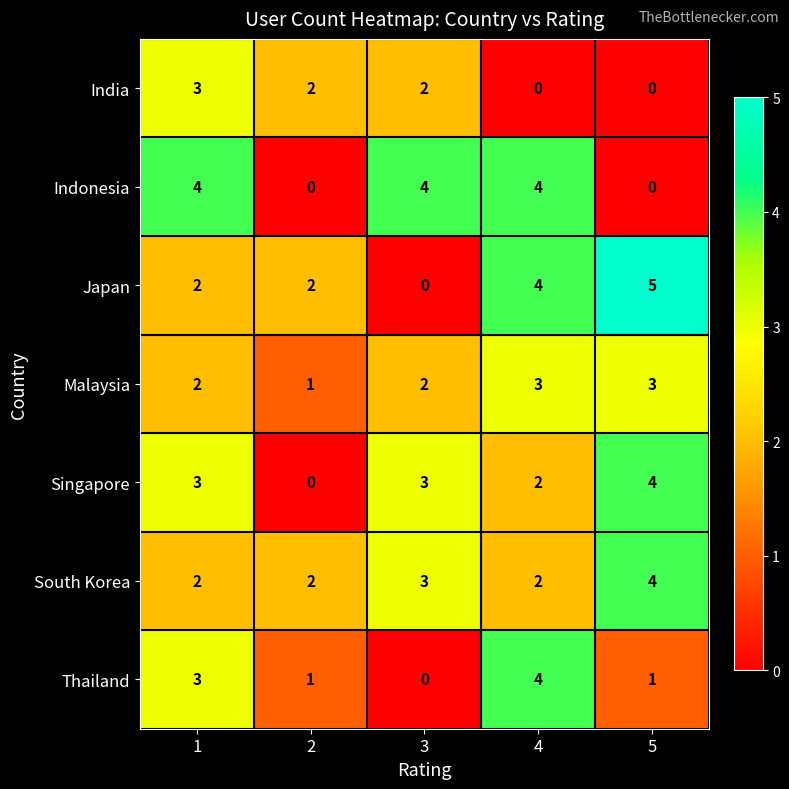

Which series has the largest range (max minus min)?

Japan